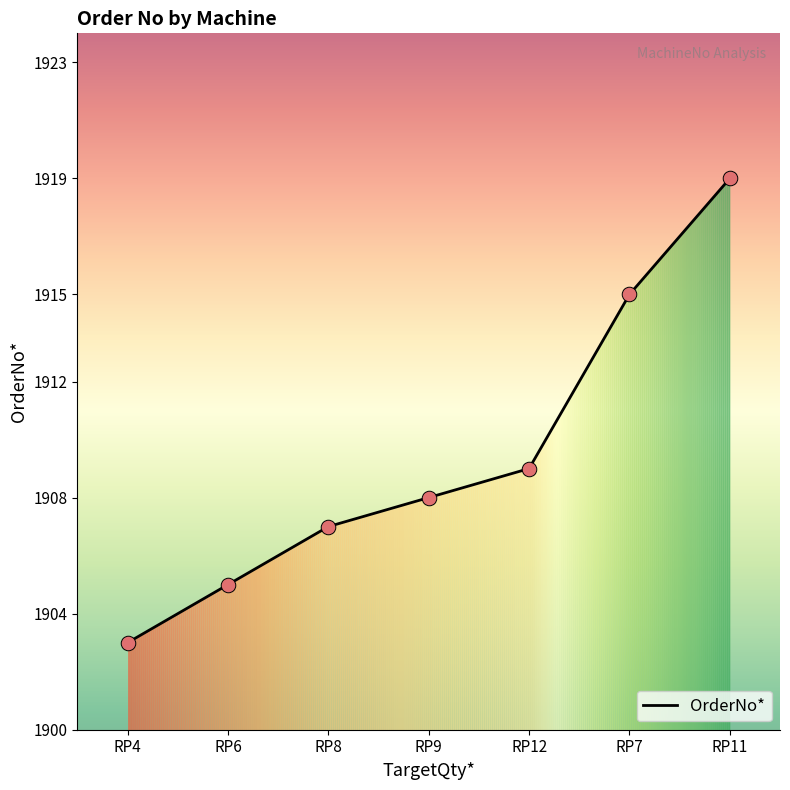

Which has a higher value, RP12 or RP9?

RP12